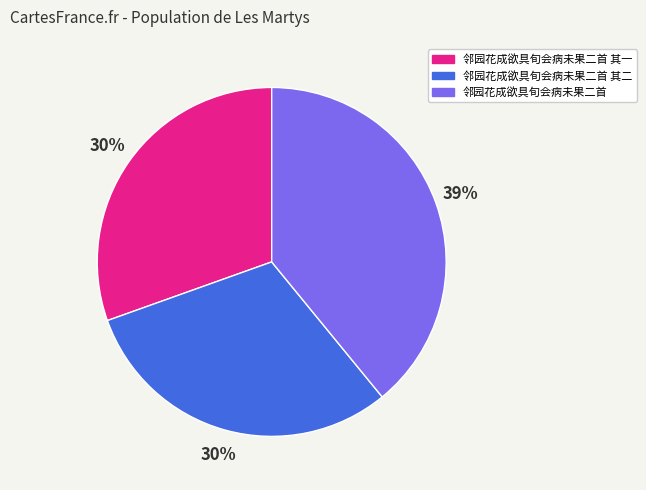

To the nearest percent, what is the difference between the largest and smallest slice percentages?

9%